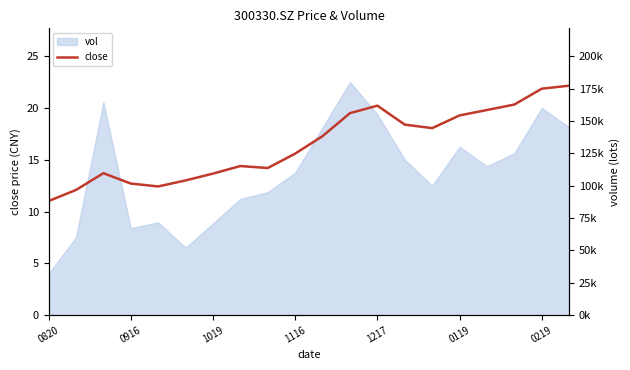

Reading right to left, transcribe all the data shown in this chart.

22.1	21.9	20.3	19.8	19.3	18.1	18.4	20.2	19.5	17.3	15.6	14.2	14.4	13.7	13.0	12.4	12.7	13.7	12.1	11.0